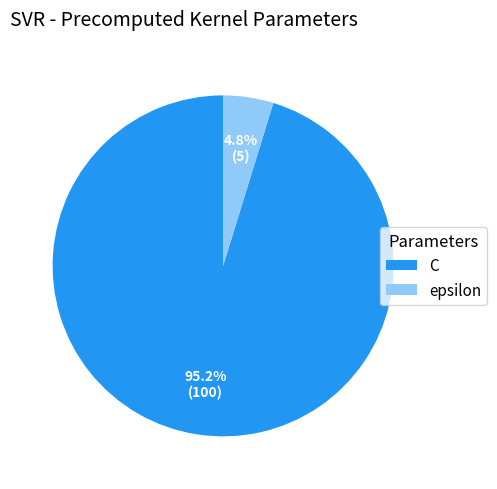

Which slice is the smallest?

epsilon